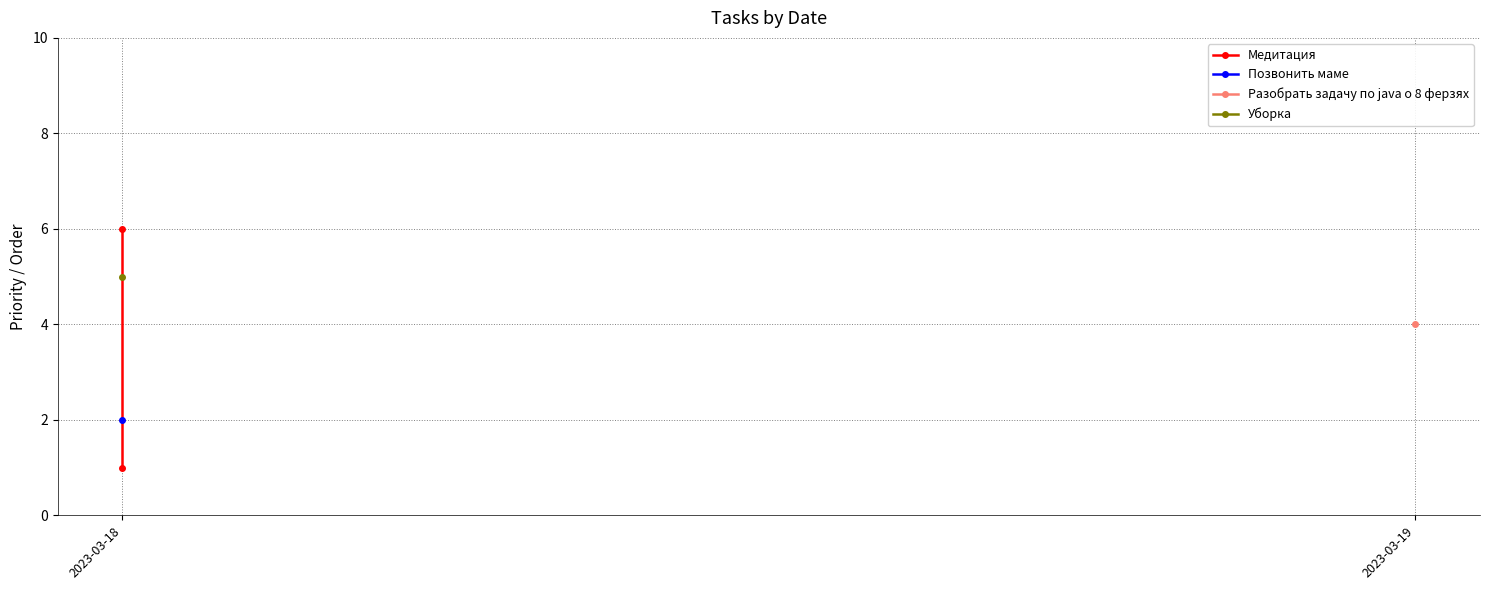

Which label corresponds to the smallest value in the chart?

2023-03-18